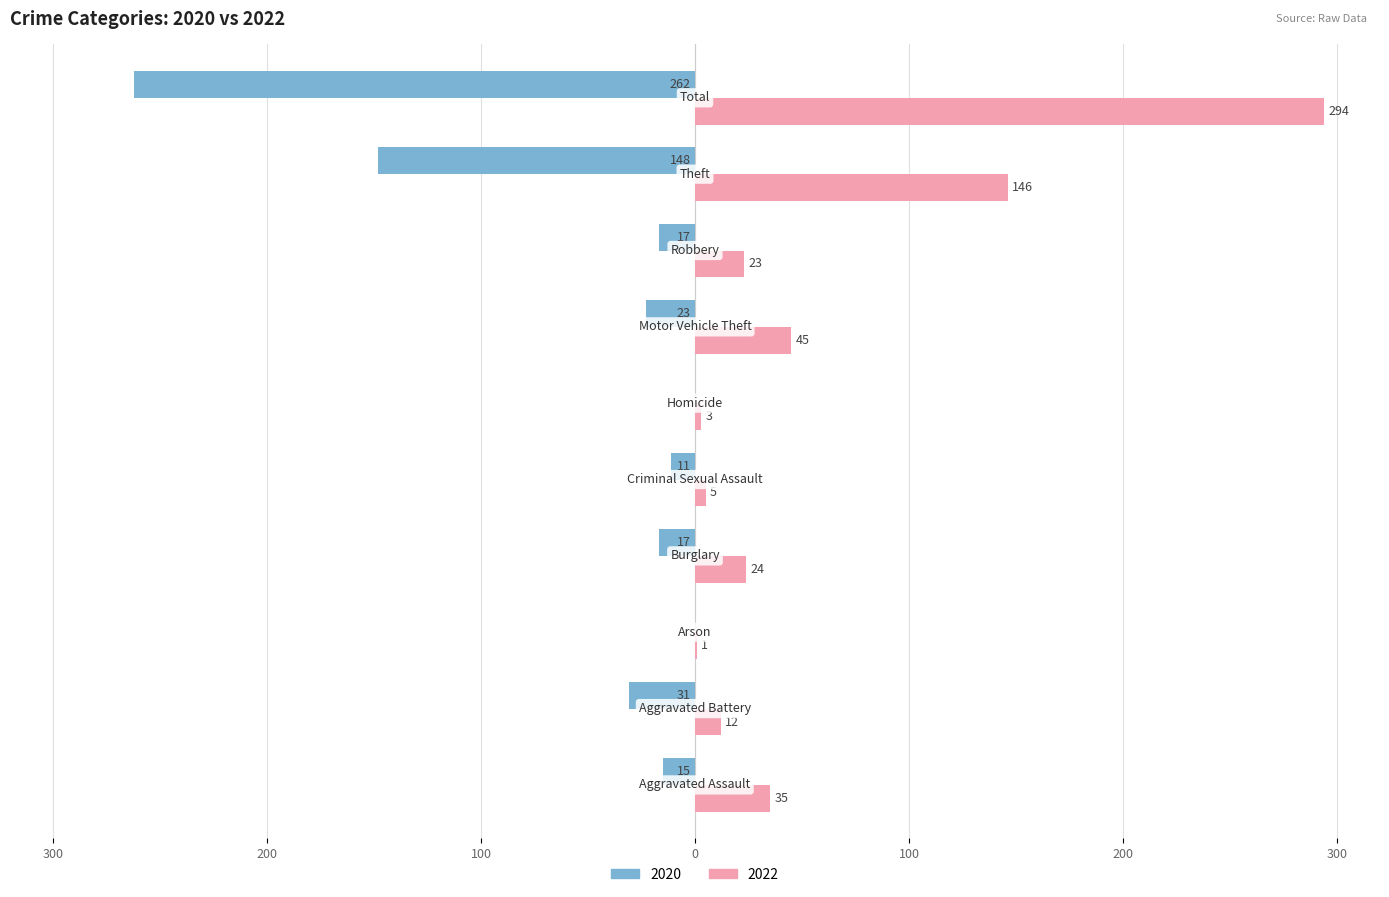

Reading right to left, what are all the values shown in this chart?

2020: Total=-262	Theft=-148	Robbery=-17	Motor Vehicle Theft=-23	Homicide=0	Criminal Sexual Assault=-11	Burglary=-17	Arson=0	Aggravated Battery=-31	Aggravated Assault=-15
2022: Total=294	Theft=146	Robbery=23	Motor Vehicle Theft=45	Homicide=3	Criminal Sexual Assault=5	Burglary=24	Arson=1	Aggravated Battery=12	Aggravated Assault=35